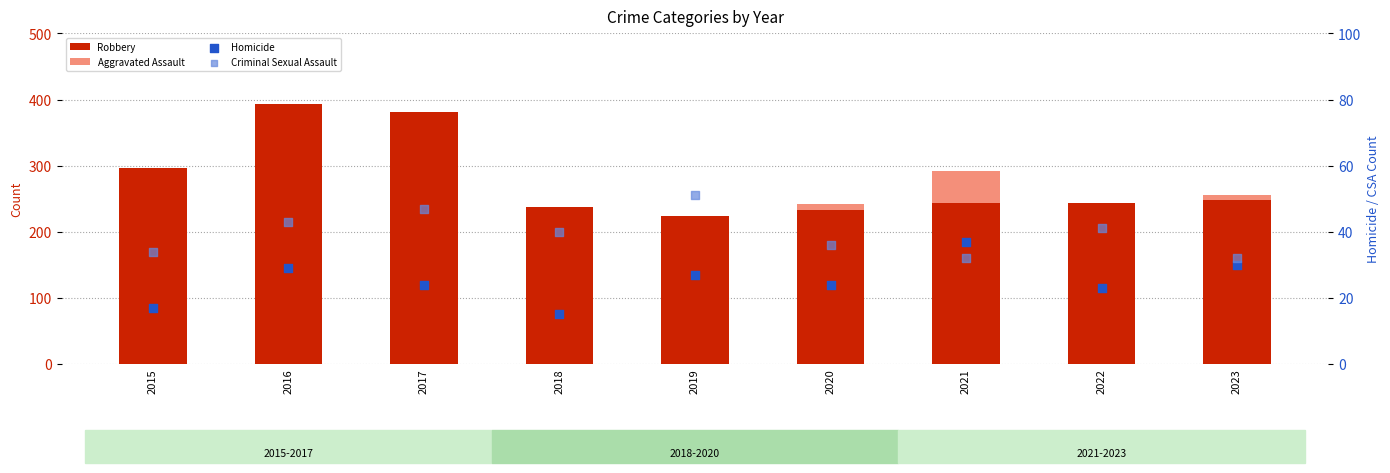

Which series has the largest total across all categories?

Robbery